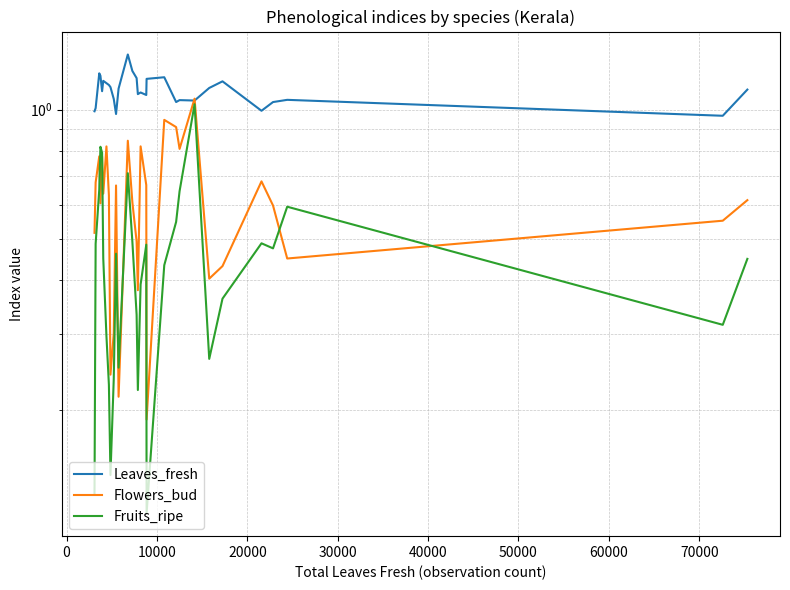

Does the chart display data point markers on the line(s)?

No